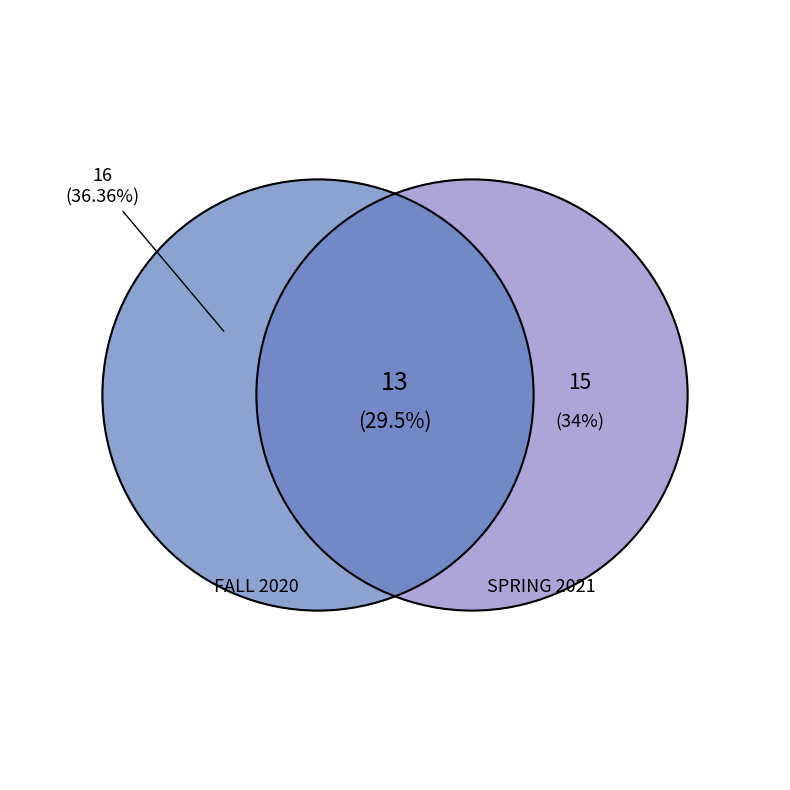

Does any single category account for the majority?

No